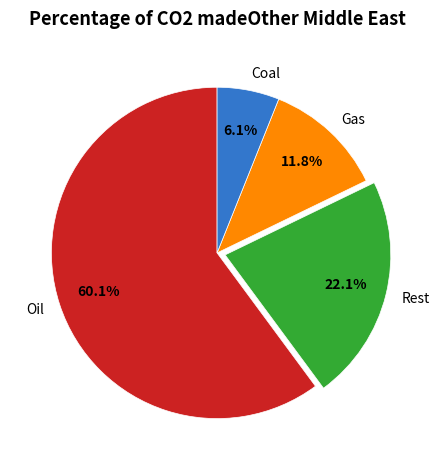

Does any single category account for the majority?

Yes